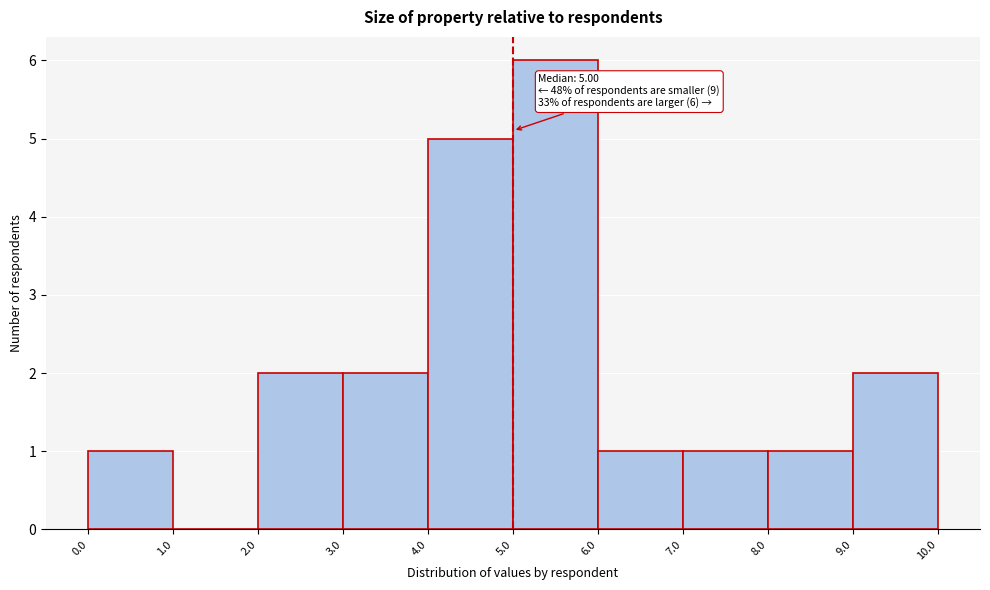

Which range on the x-axis has the tallest bar?

5.0 to 6.0